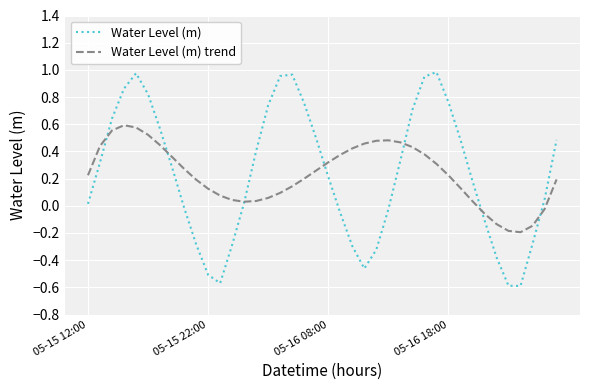

List the series in order of their peak value, lowest first.

Water Level (m) trend, Water Level (m)